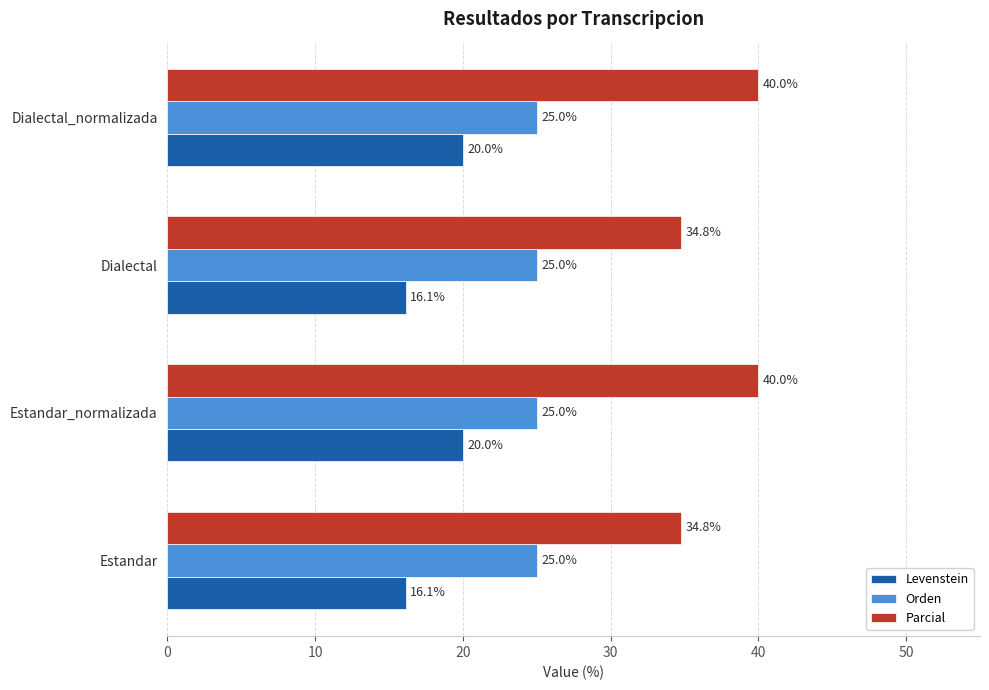

What is the total value across all series at Estandar?

75.9